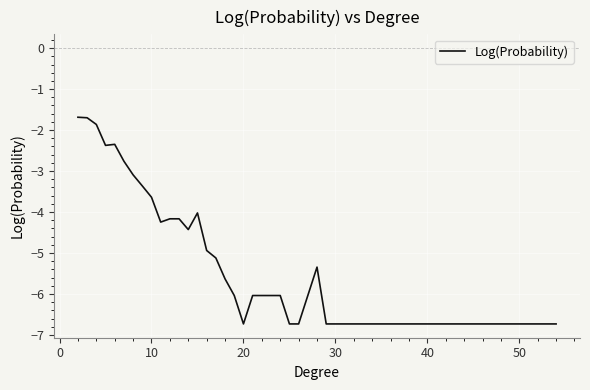

What is the smallest value displayed?

-6.7